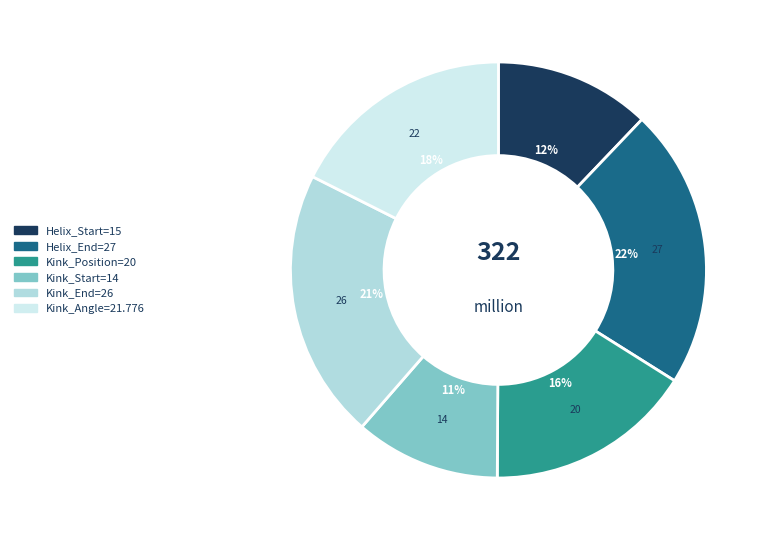

Which category has the smallest portion of the pie?

Kink_Start=14